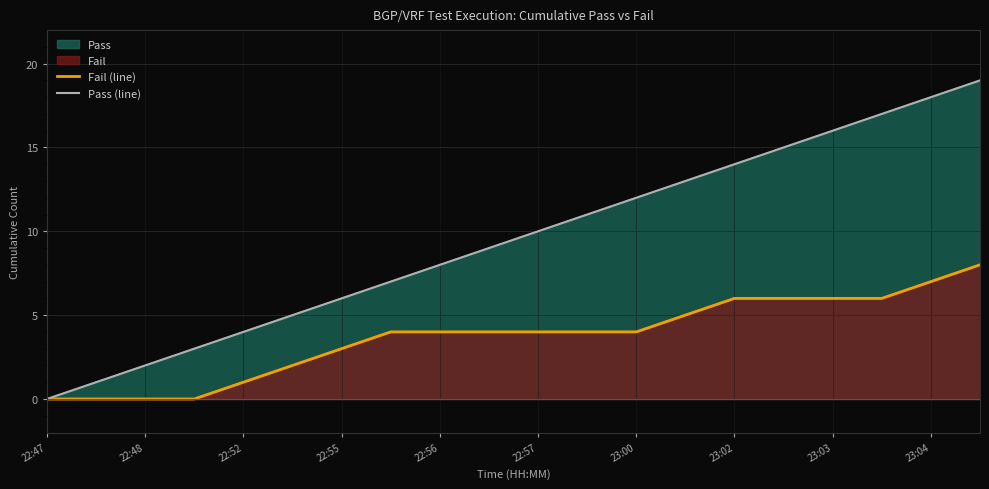

What is the difference between the second highest and minimum values in the Pass (line) series?

18